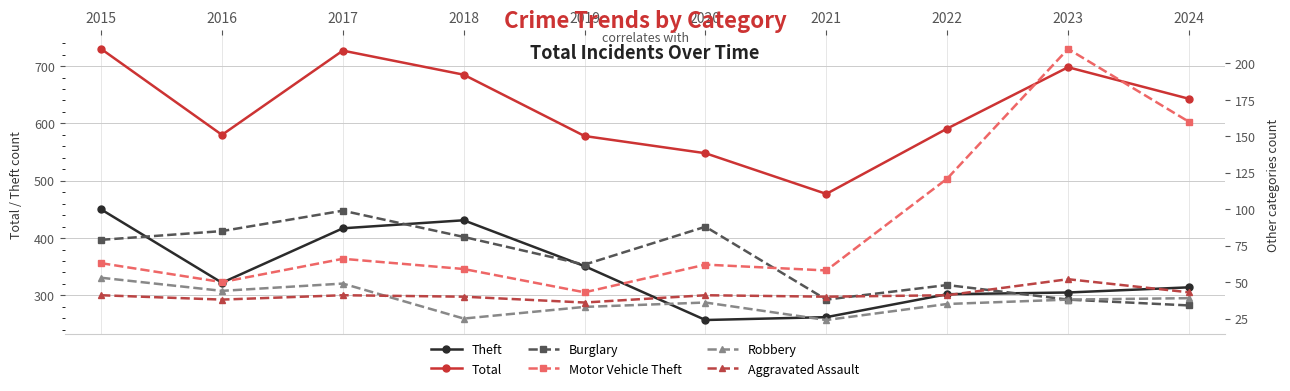

What is the value of the Total point at the 8th from the left?

591